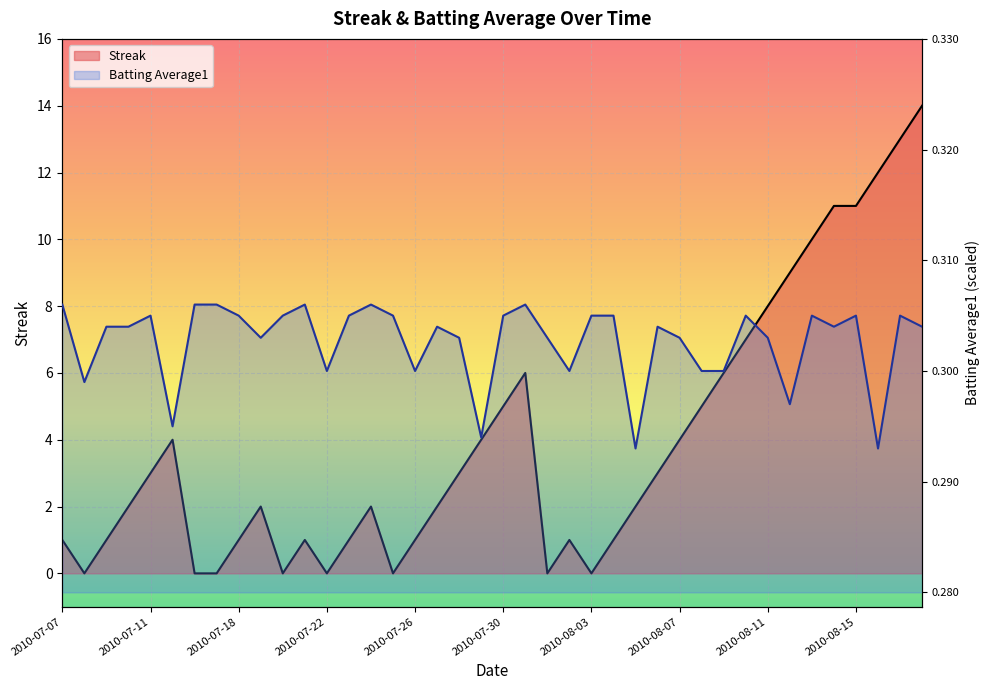

How many distinct data groups are displayed?

2